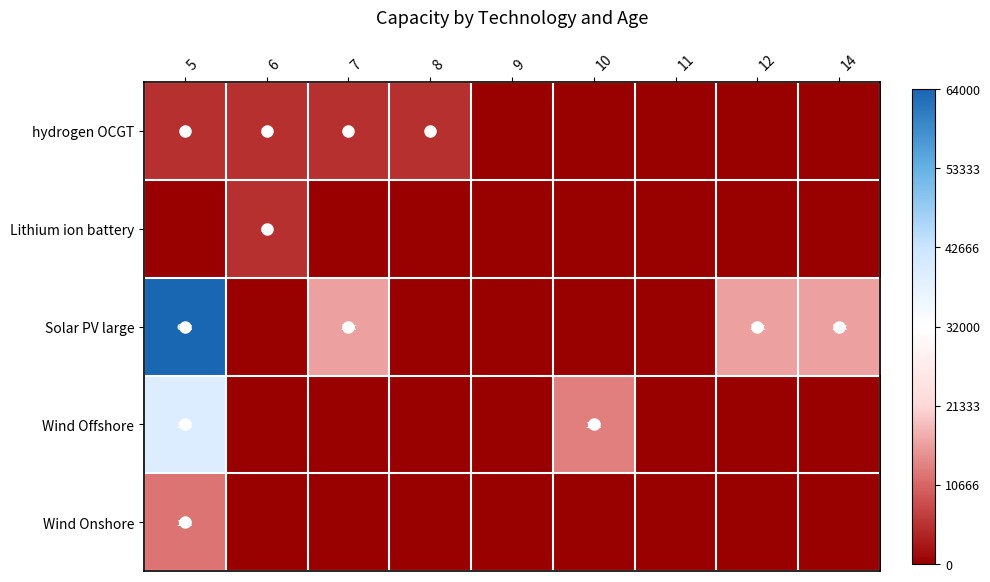

At 14, list the series in order from smallest to largest.

hydrogen OCGT, Lithium ion battery, Wind Offshore, Wind Onshore, Solar PV large